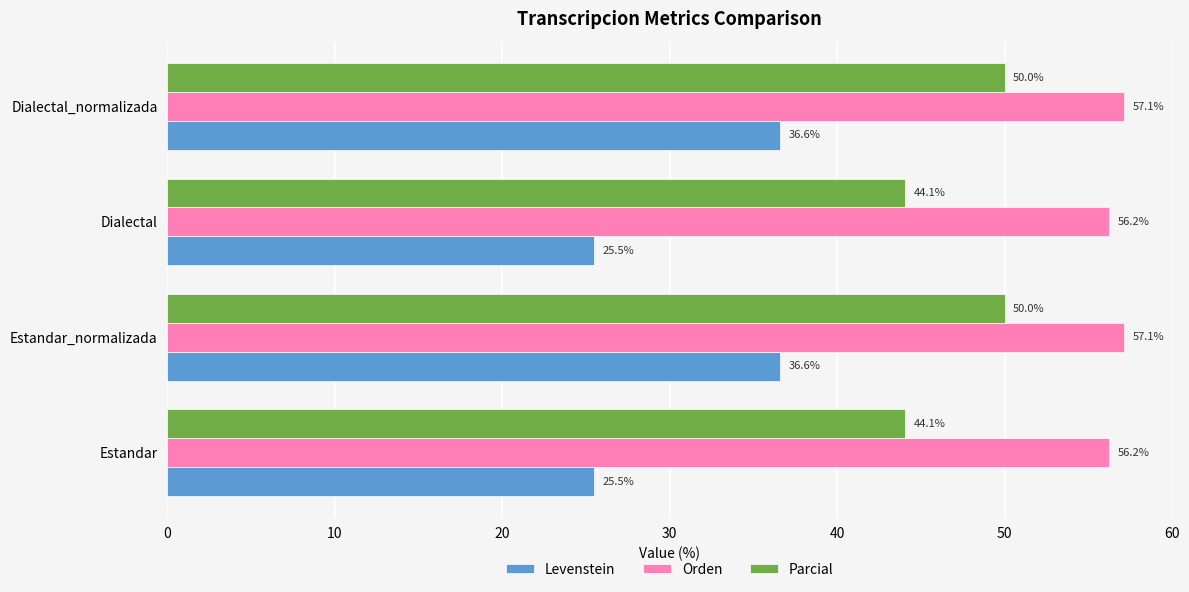

Which series has the widest spread of values?

Levenstein